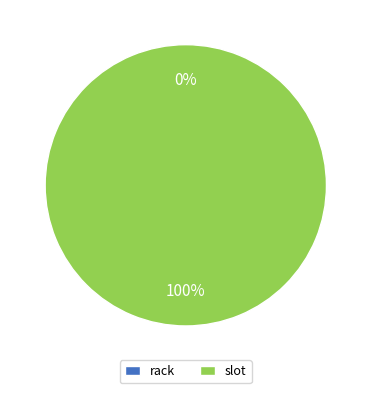

What is the majority slice?

slot